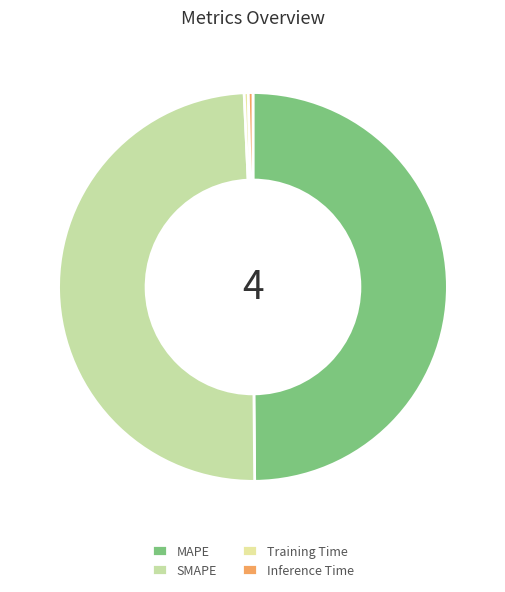

Is it true that Inference Time is 10% of the pie?

False